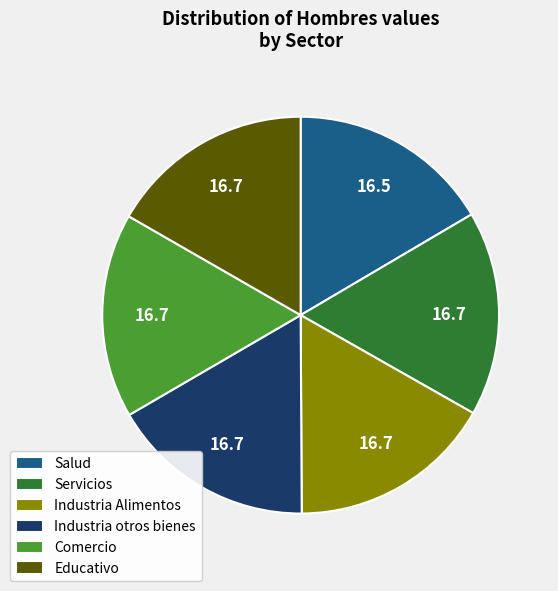

Does Servicios represent more than half of the total?

No